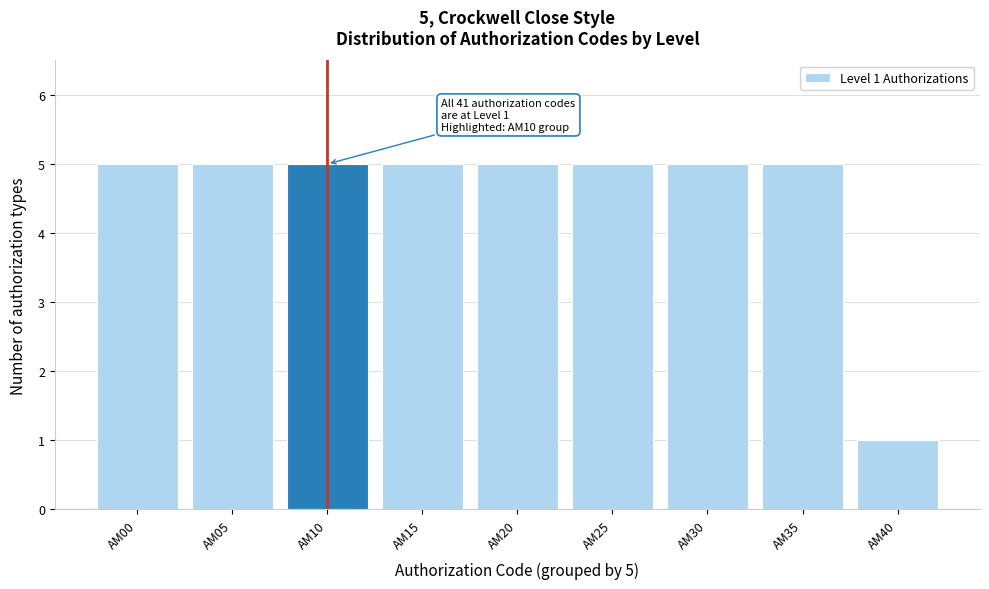

Reading left to right, extract all data points from this chart.

5	5	5	5	5	5	5	5	1